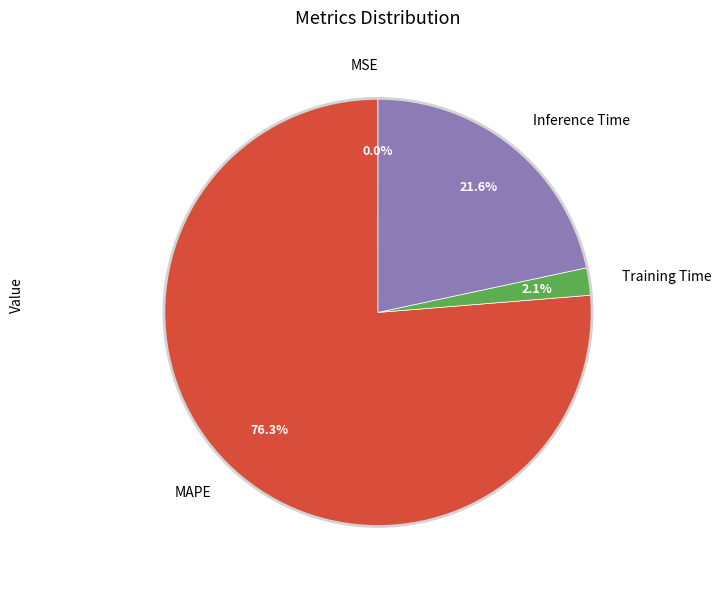

What percentage do MAPE and Inference Time together represent?

97.9%